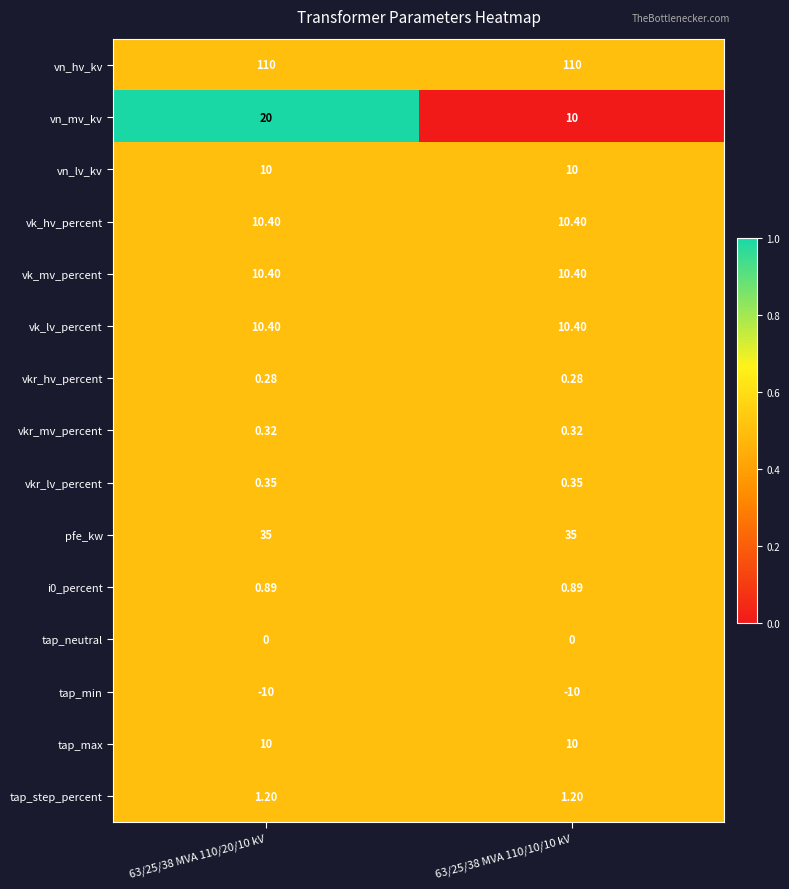

Which series changed the most between 63/25/38 MVA 110/20/10 kV and 63/25/38 MVA 110/10/10 kV?

vn_mv_kv